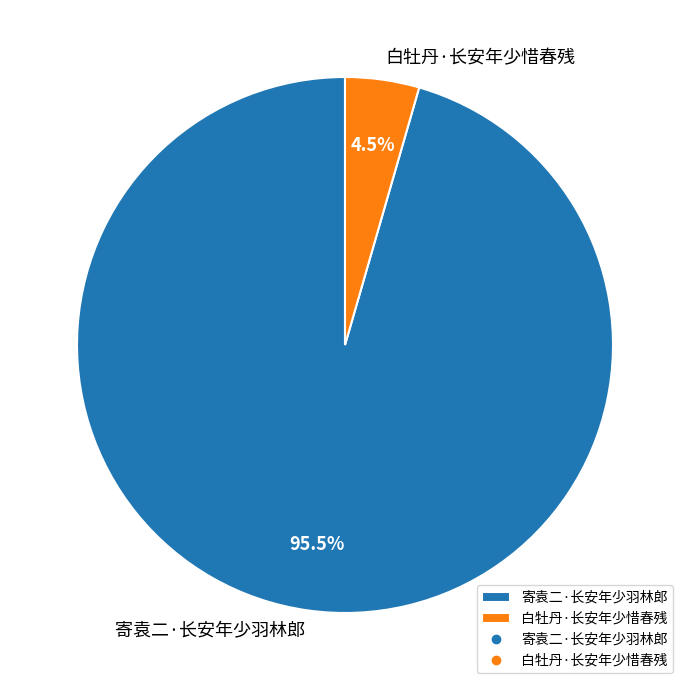

Which category has the biggest portion of the pie?

寄袁二·长安年少羽林郎